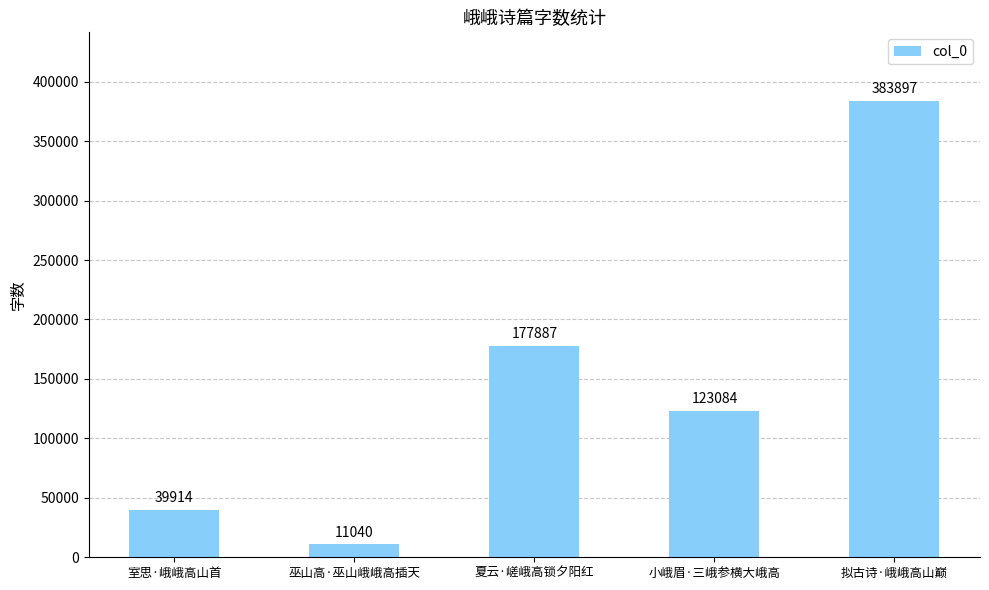

Which category has the highest value across all series?

拟古诗·峨峨高山巅